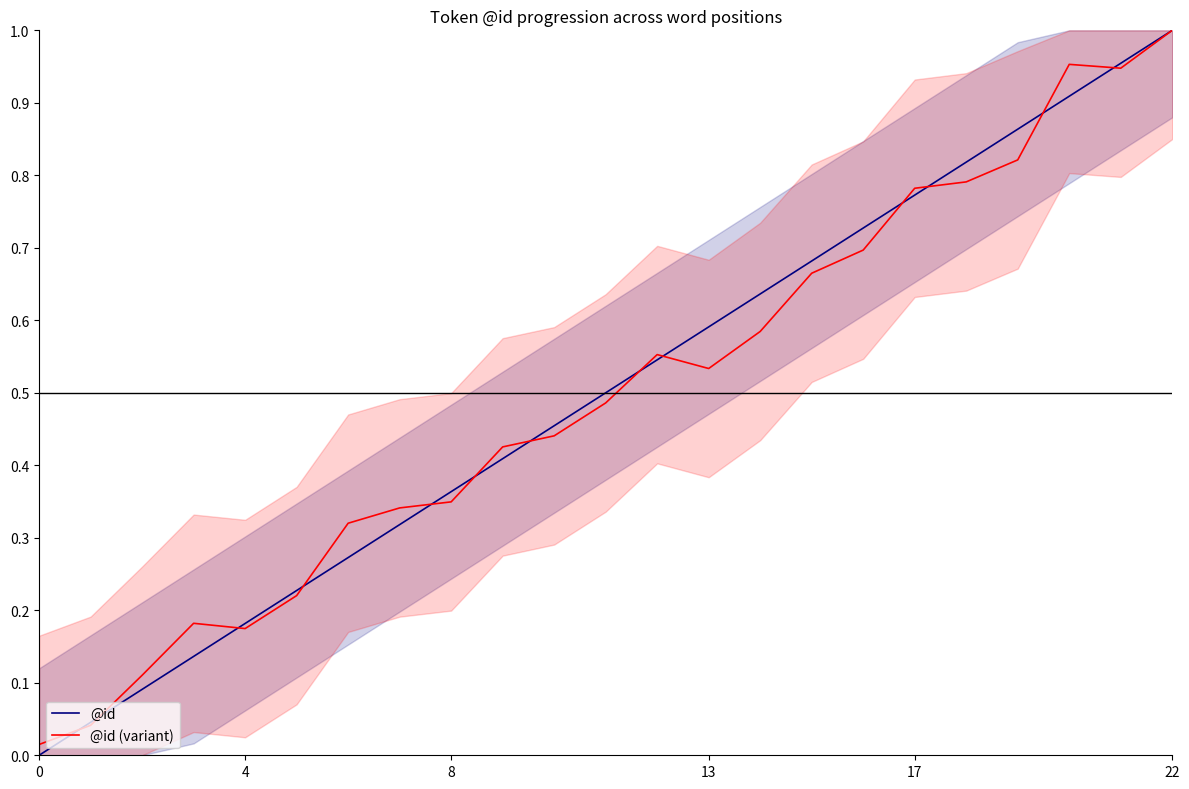

The @id (variant) series shows 0.5 at 13. True or false?

True